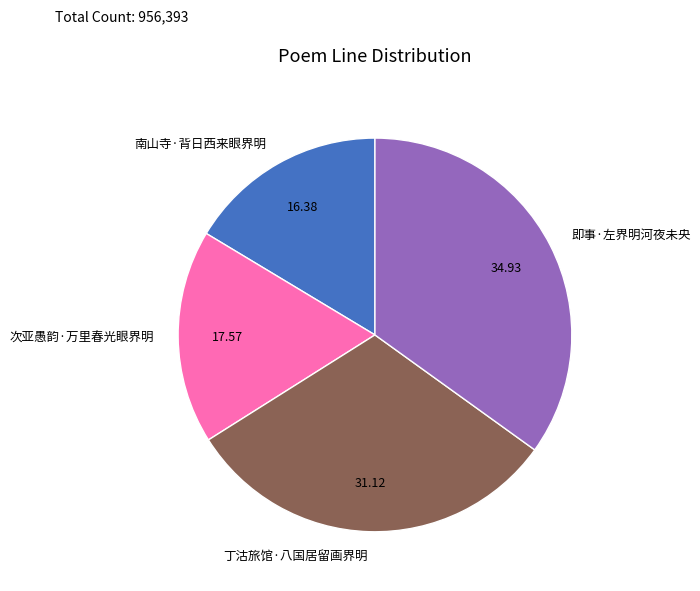

Count the number of slices in the pie.

4